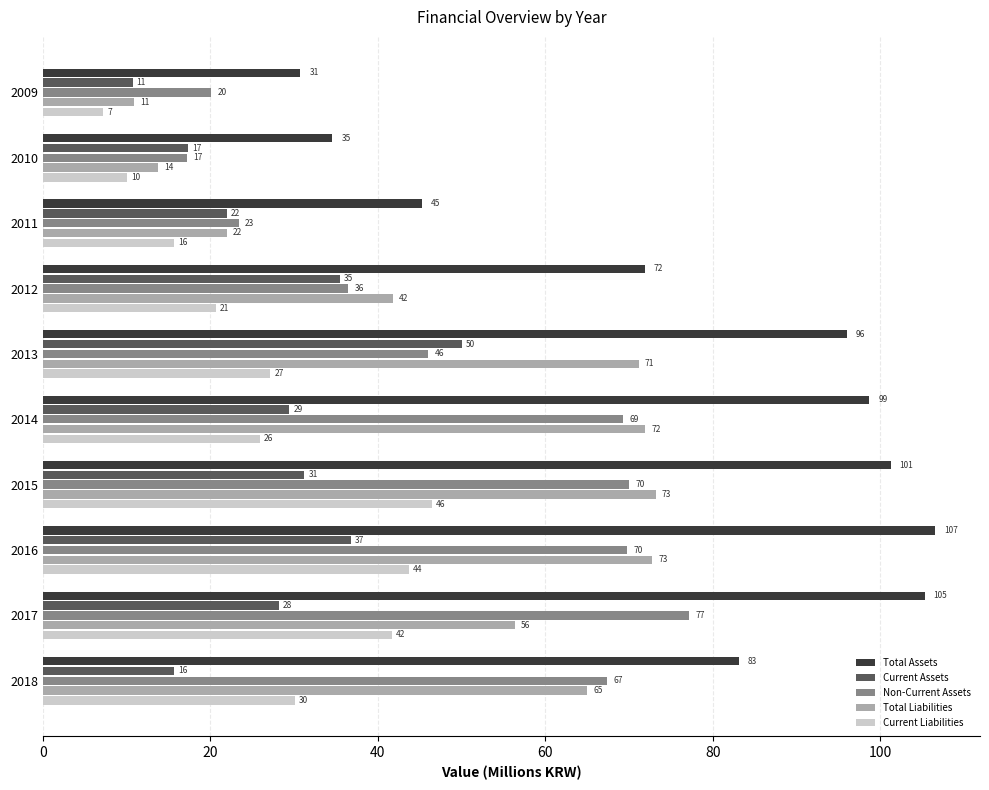

What are all the series names shown in the legend?

Total Assets, Current Assets, Non-Current Assets, Total Liabilities, Current Liabilities